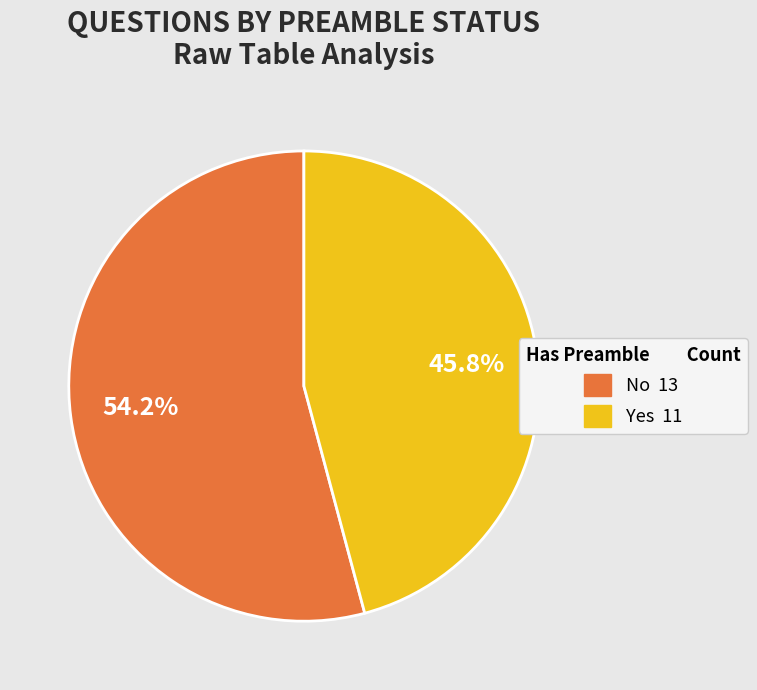

Which slice represents more than half of the pie?

No